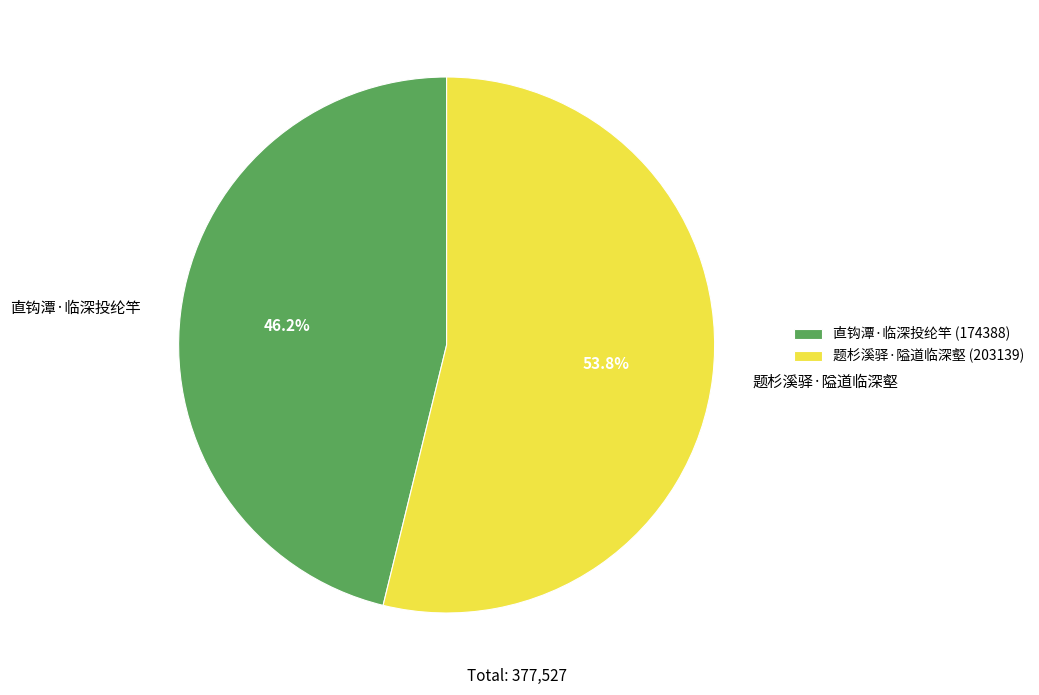

Which category has the biggest portion of the pie?

题杉溪驿·隘道临深壑